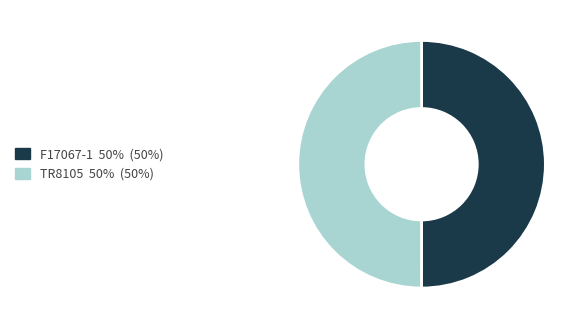

Count the number of slices in the pie.

2